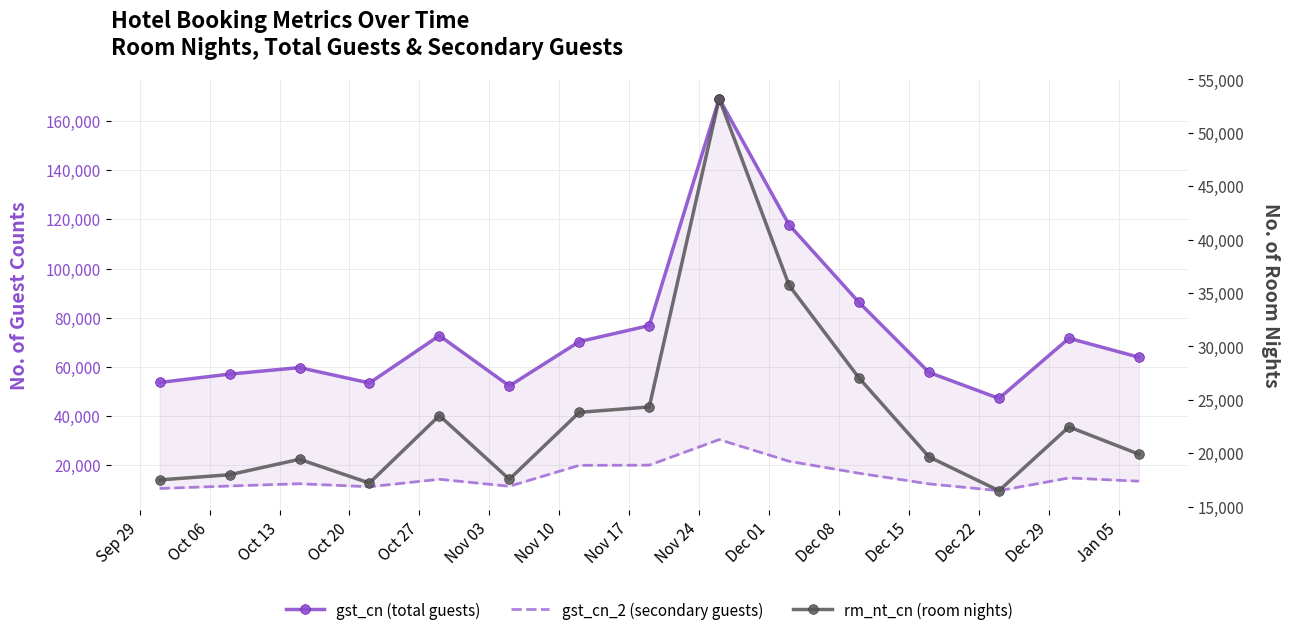

What position from the right is Oct 20?

12